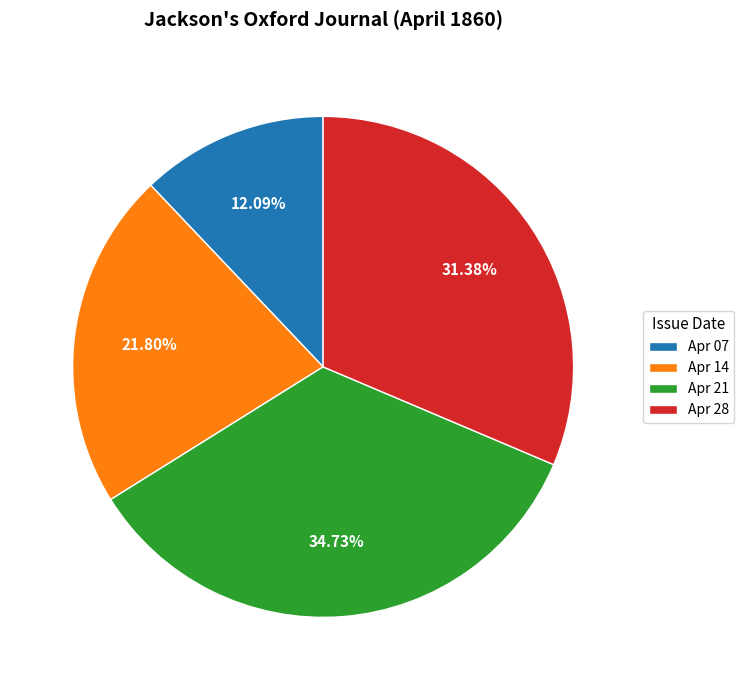

Combined, do Apr 28 and Apr 07 account for over 50%?

No